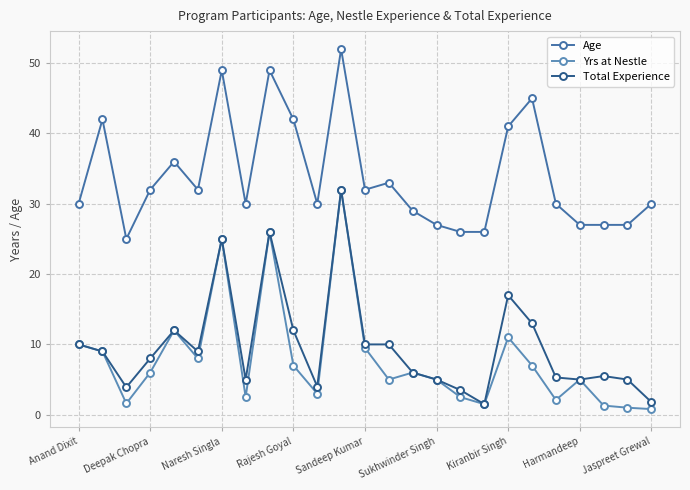

How many values in the Yrs at Nestle series are below 6?

12